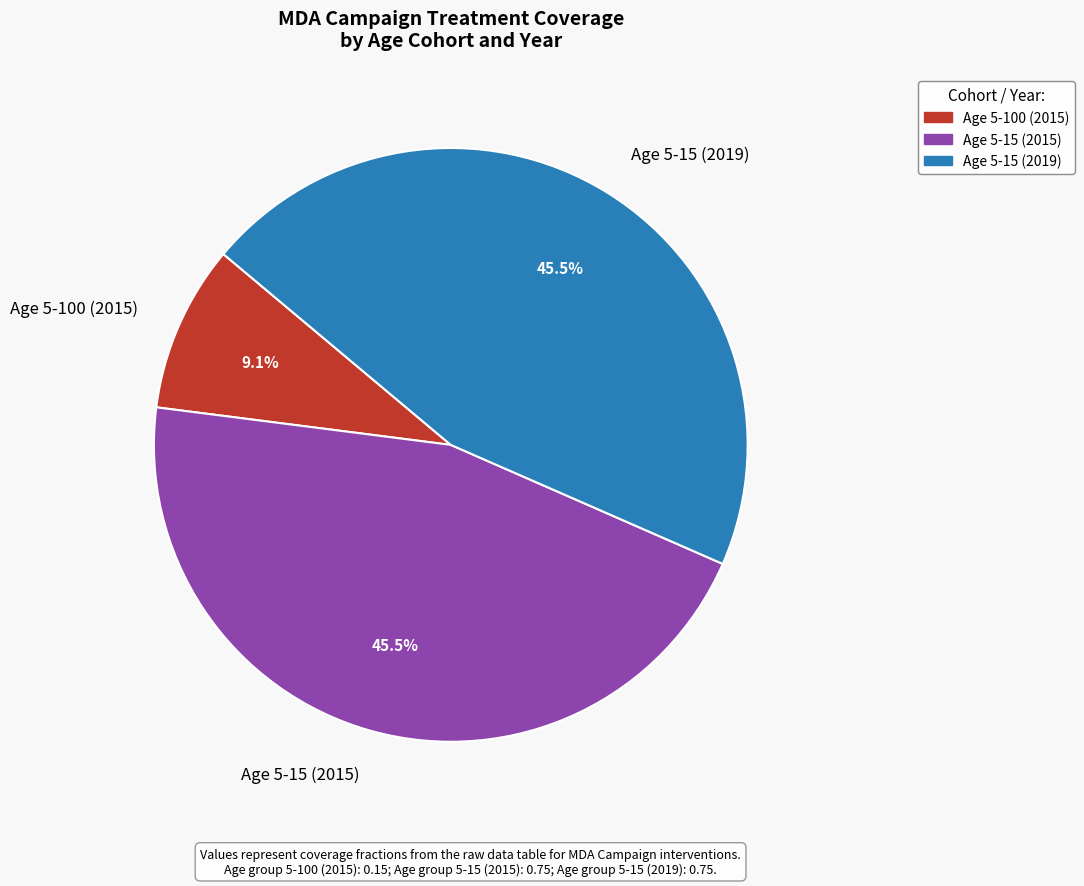

Count the number of slices in the pie.

3